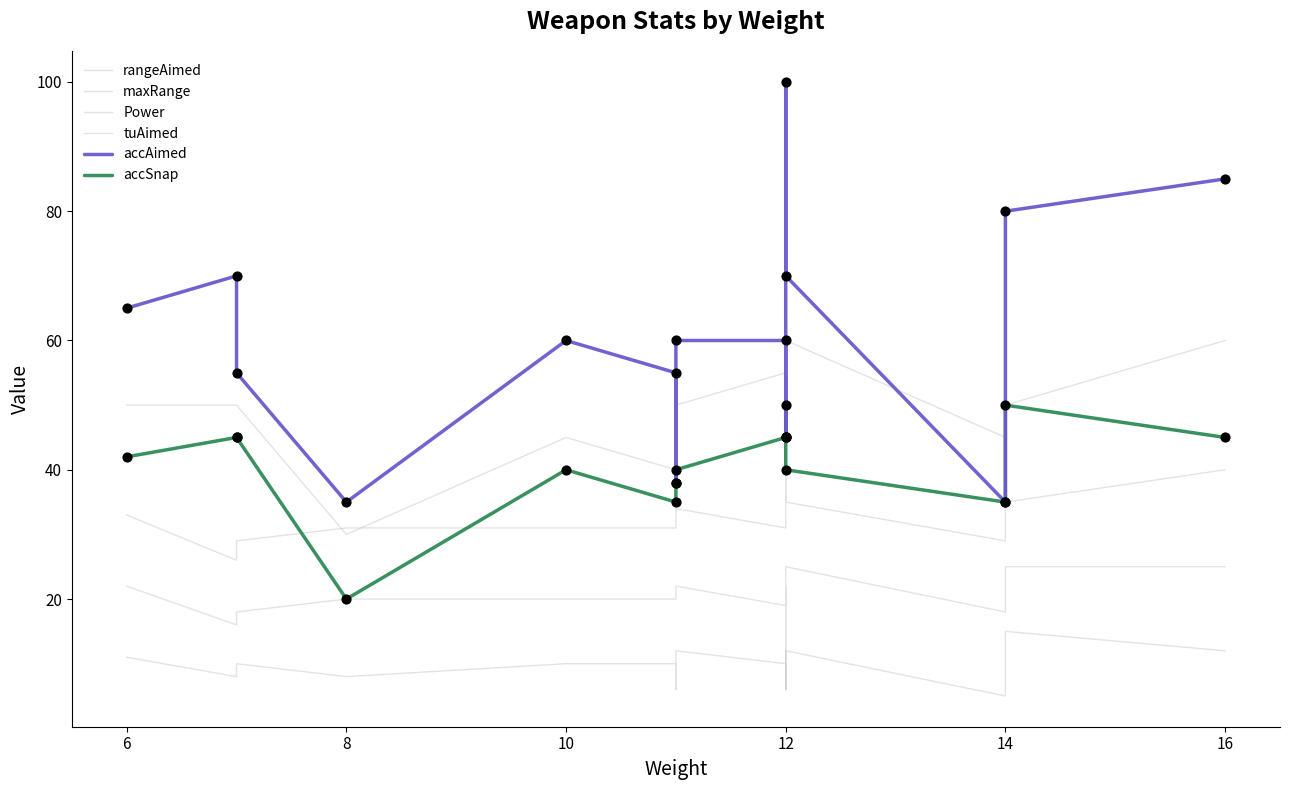

At how many categories does at least one series exceed 8?

15